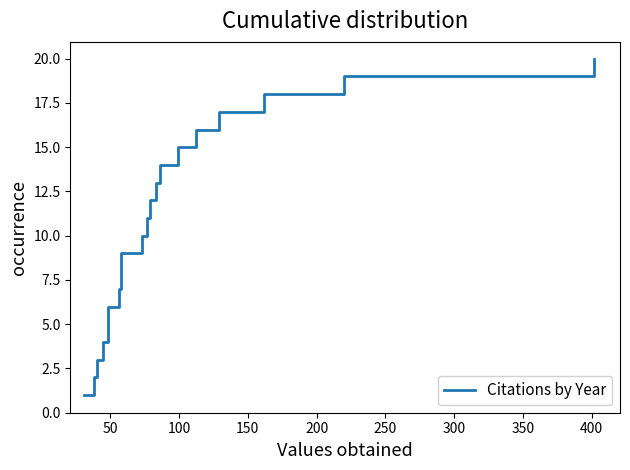

How many lines are shown in the chart?

1